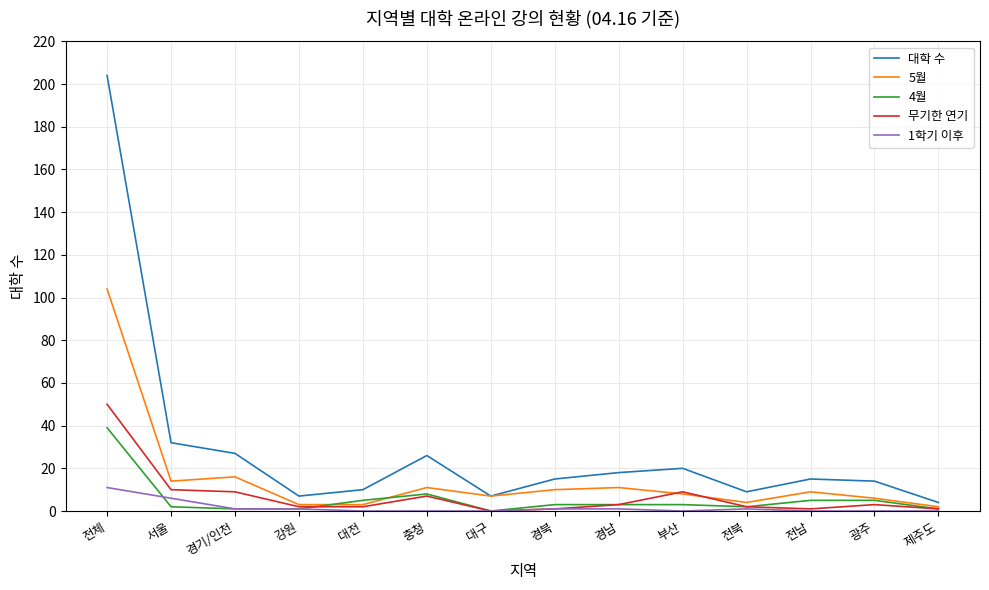

At which label is 5월 closest to 53?

경기/인천